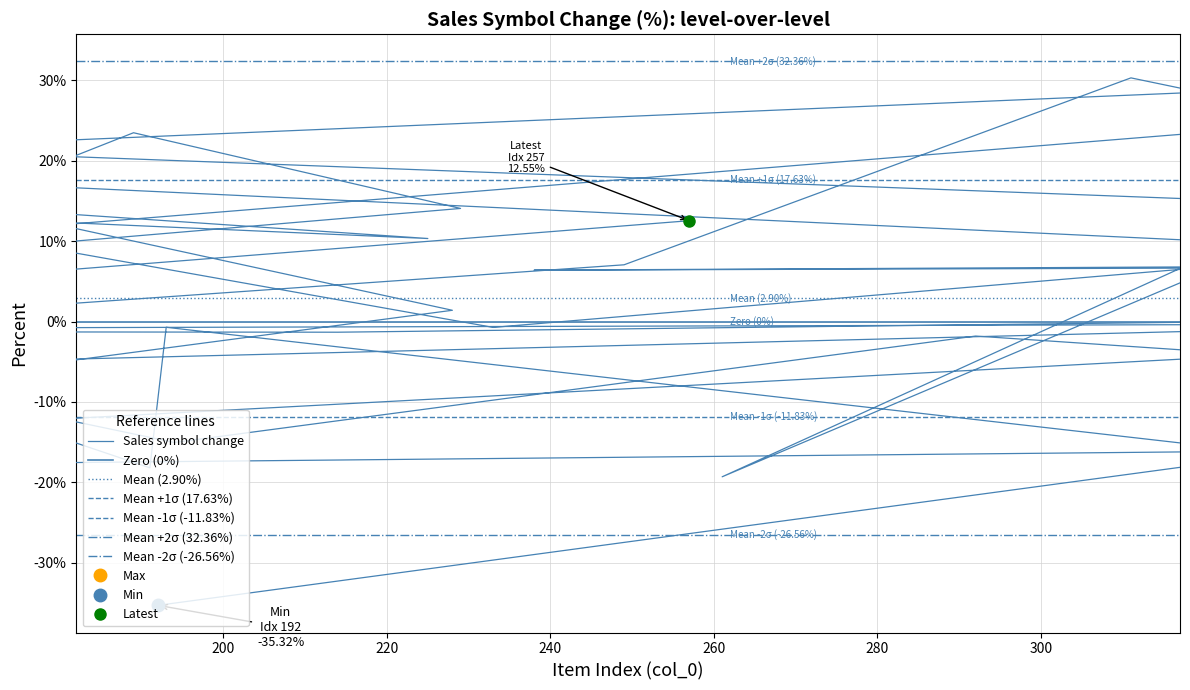

How many data points are above 0?

23